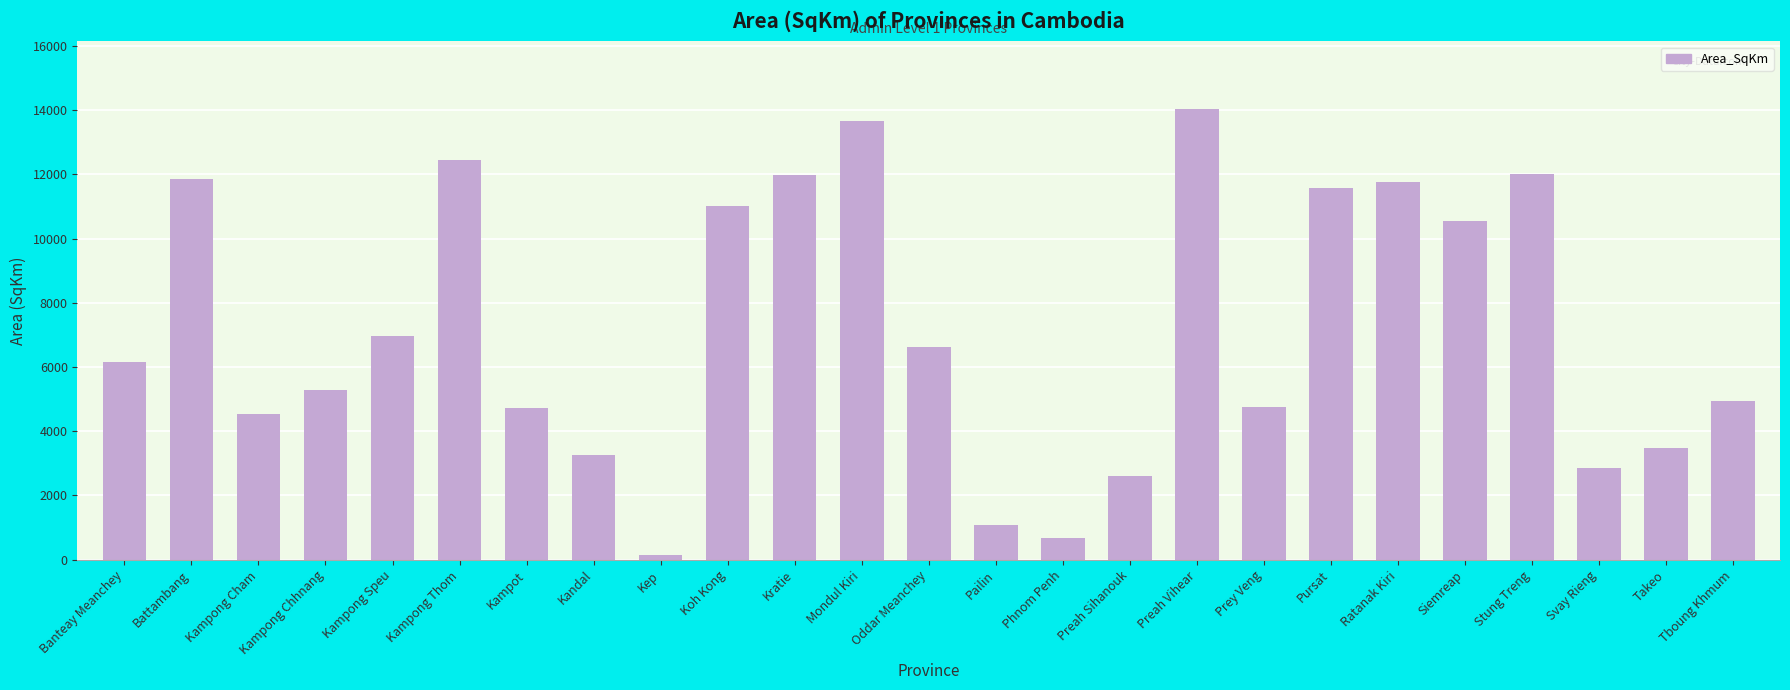

What is the label of the 9th bar from the right?

Preah Vihear